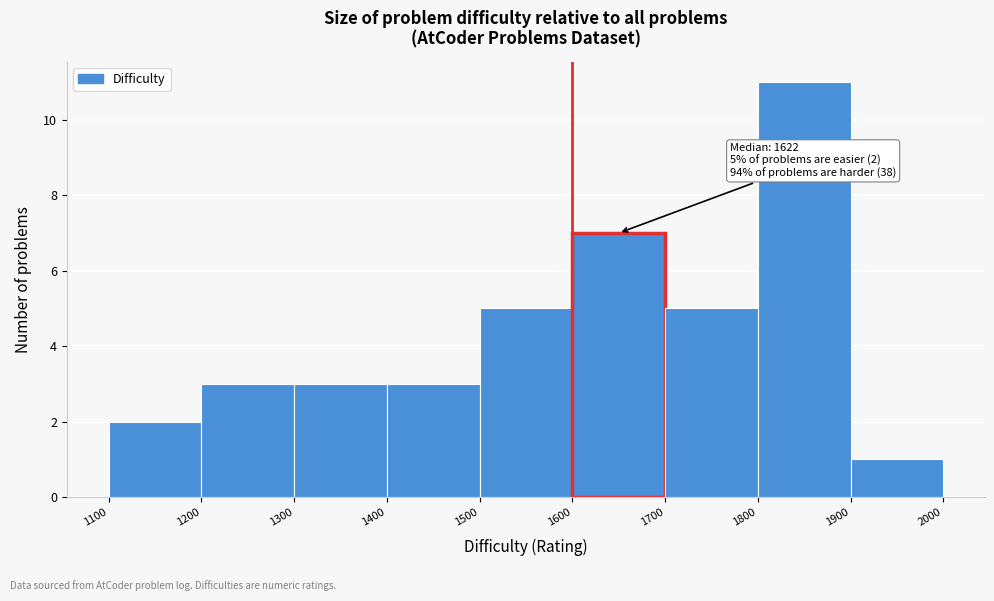

Which range on the x-axis has the tallest bar?

1800 to 1900